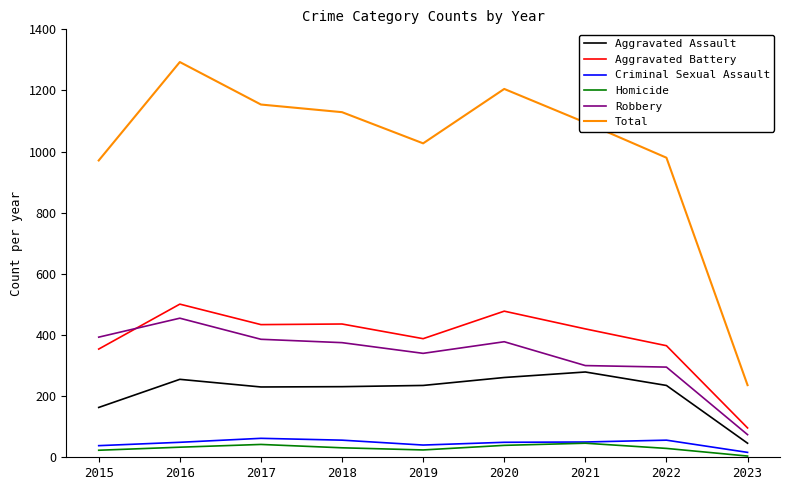

What is the greatest value displayed?

1293